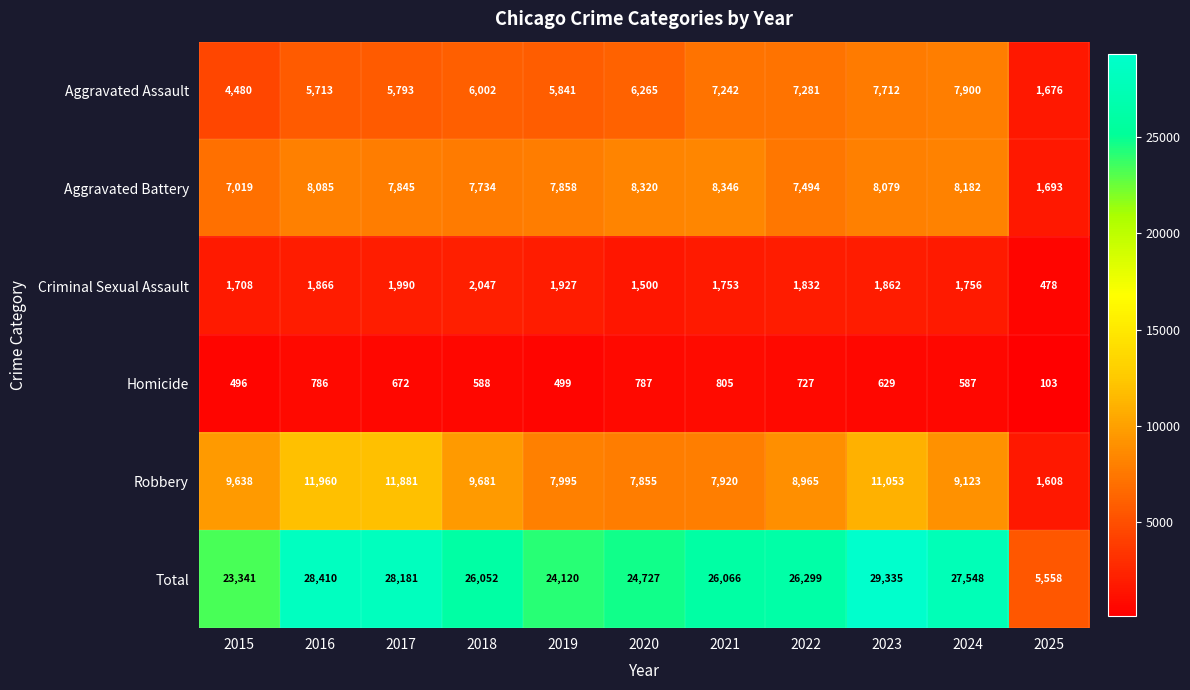

At how many categories does at least one series exceed 8307?

10